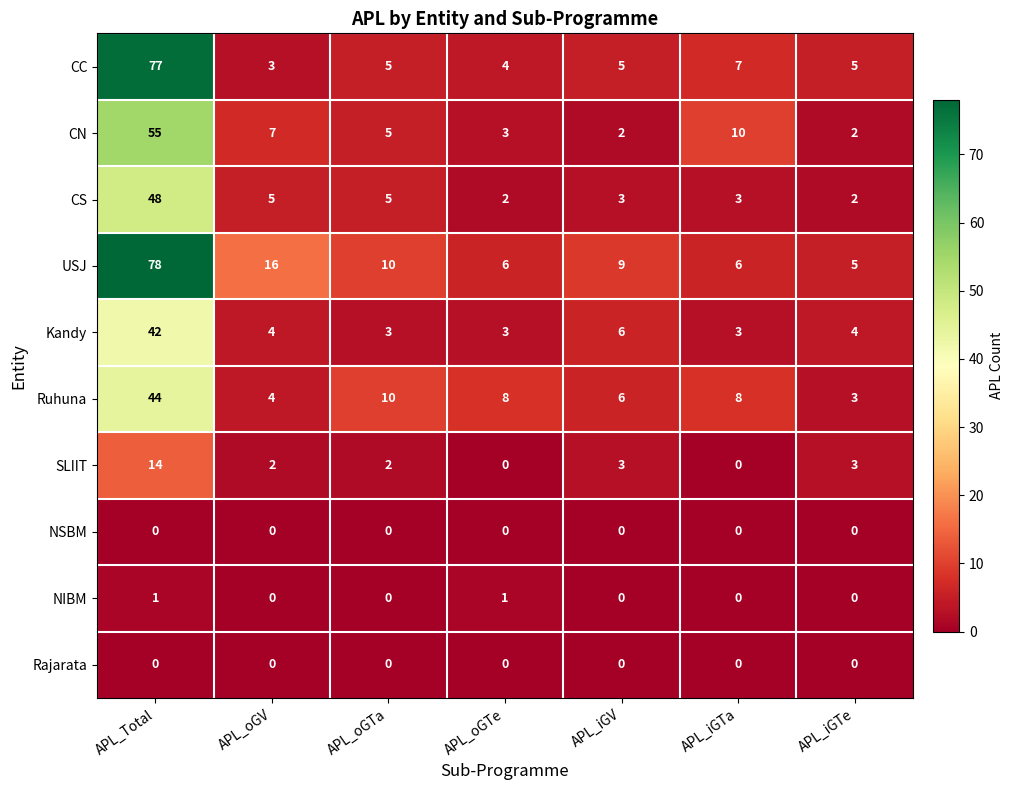

How many distinct data groups are displayed?

10